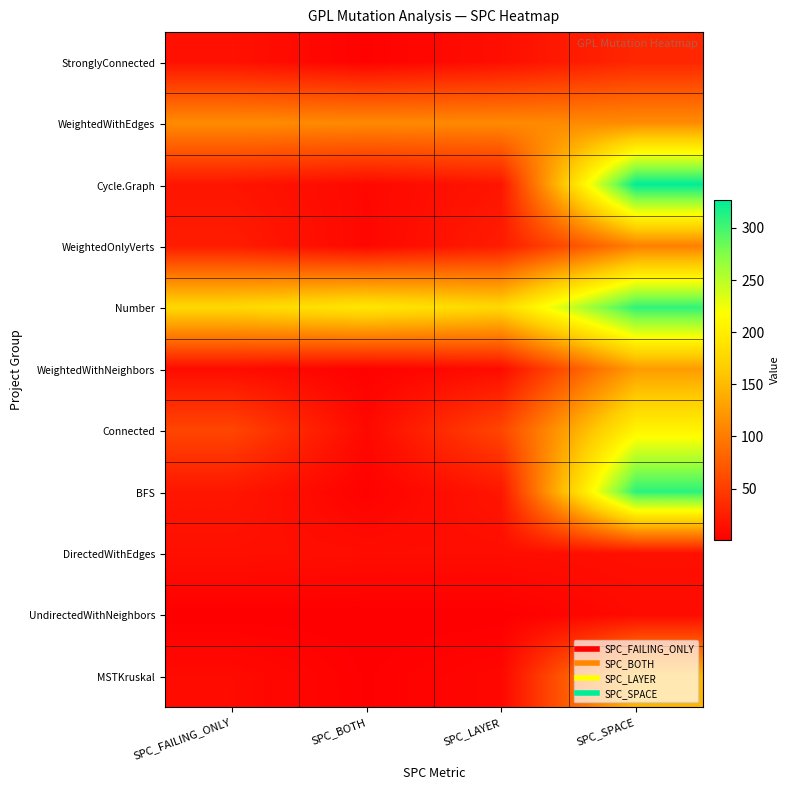

Reading left to right, transcribe all the data shown in this chart.

StronglyConnected: SPC_FAILING_ONLY=15	SPC_BOTH=3	SPC_LAYER=13	SPC_SPACE=32
WeightedWithEdges: SPC_FAILING_ONLY=113	SPC_BOTH=111	SPC_LAYER=111	SPC_SPACE=113
Cycle.Graph: SPC_FAILING_ONLY=18	SPC_BOTH=8	SPC_LAYER=18	SPC_SPACE=327
WeightedOnlyVerts: SPC_FAILING_ONLY=24	SPC_BOTH=7	SPC_LAYER=24	SPC_SPACE=103
Number: SPC_FAILING_ONLY=177	SPC_BOTH=193	SPC_LAYER=177	SPC_SPACE=307
WeightedWithNeighbors: SPC_FAILING_ONLY=11	SPC_BOTH=3	SPC_LAYER=11	SPC_SPACE=126
Connected: SPC_FAILING_ONLY=57	SPC_BOTH=8	SPC_LAYER=57	SPC_SPACE=207
BFS: SPC_FAILING_ONLY=19	SPC_BOTH=3	SPC_LAYER=19	SPC_SPACE=309
DirectedWithEdges: SPC_FAILING_ONLY=14	SPC_BOTH=12	SPC_LAYER=12	SPC_SPACE=14
UndirectedWithNeighbors: SPC_FAILING_ONLY=1	SPC_BOTH=1	SPC_LAYER=1	SPC_SPACE=10
MSTKruskal: SPC_FAILING_ONLY=10	SPC_BOTH=2	SPC_LAYER=7	SPC_SPACE=146